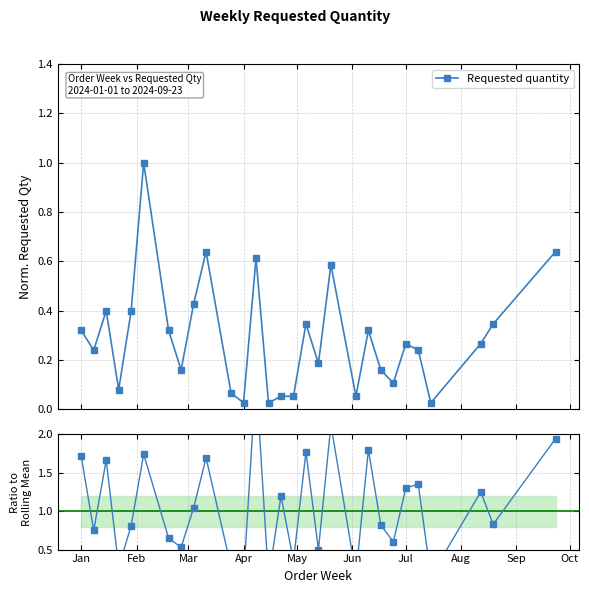

True or false: Requested quantity has more than 0 points higher than both neighbors.

True